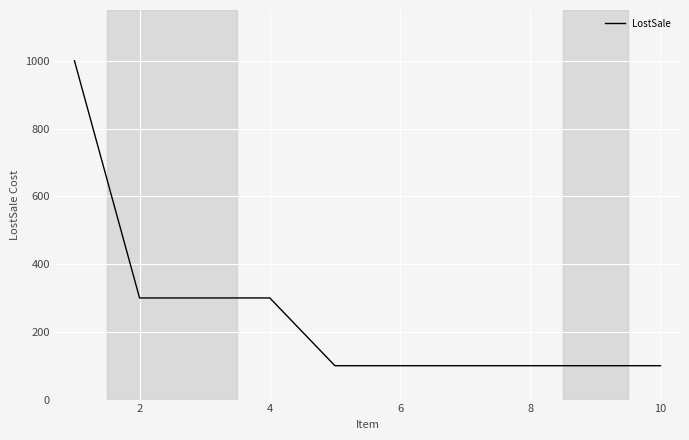

What is the difference between the maximum and minimum values?

900